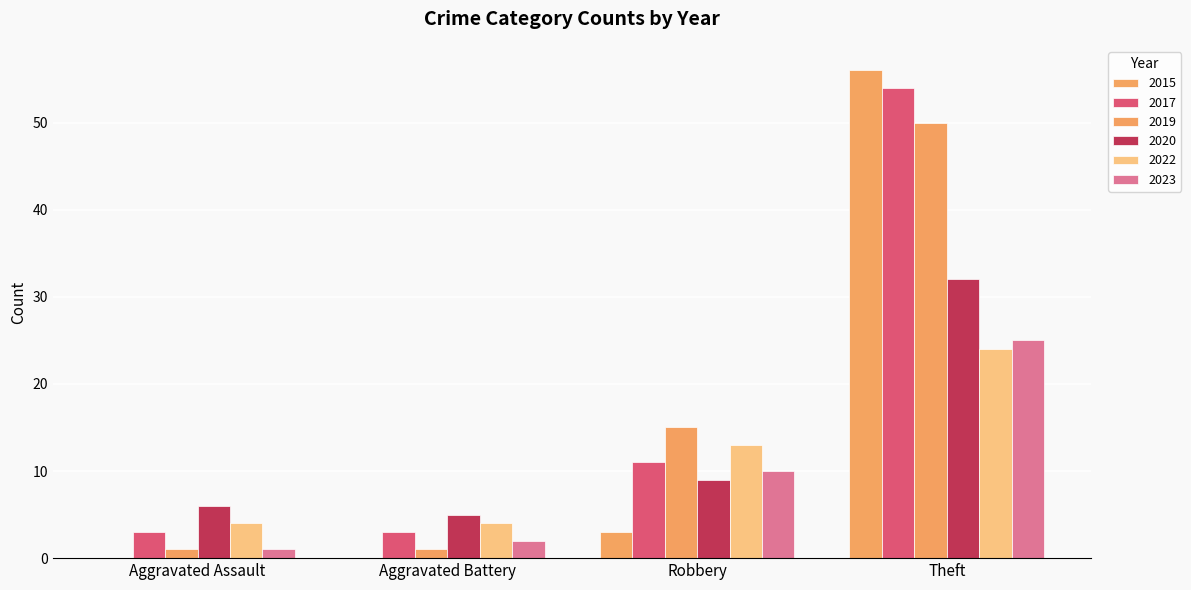

Is it true that 2023 equals 1 at Aggravated Battery?

False